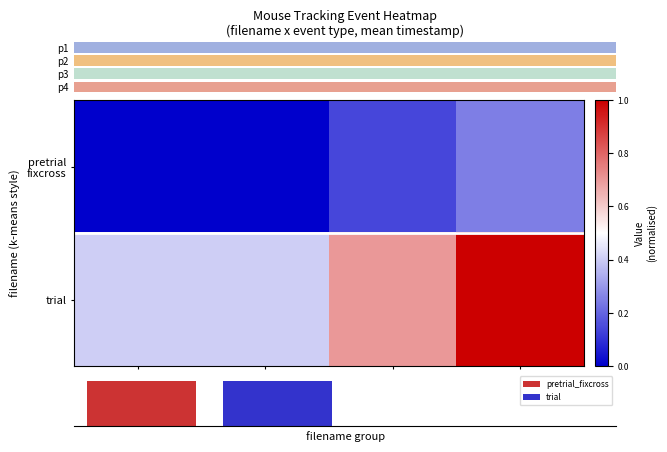

The trial series shows 0.2 at zone. True or false?

False